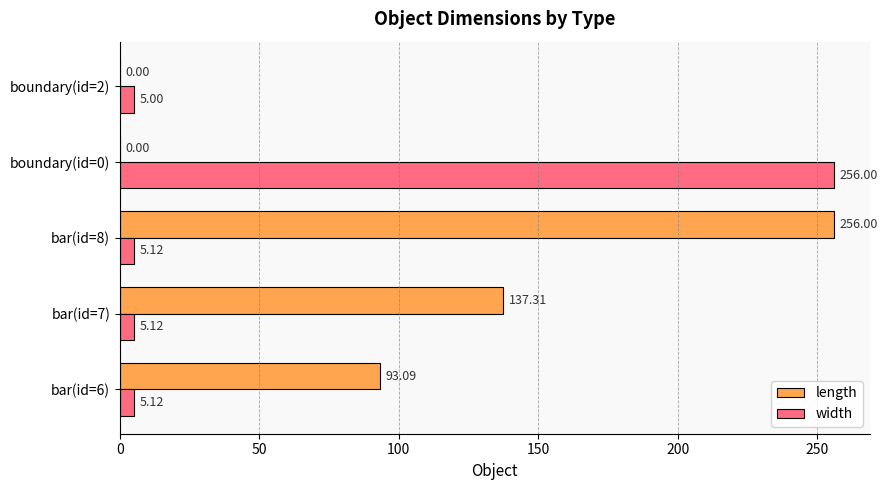

What is the sum of the length values at bar(id=7) and bar(id=6)?

230.4